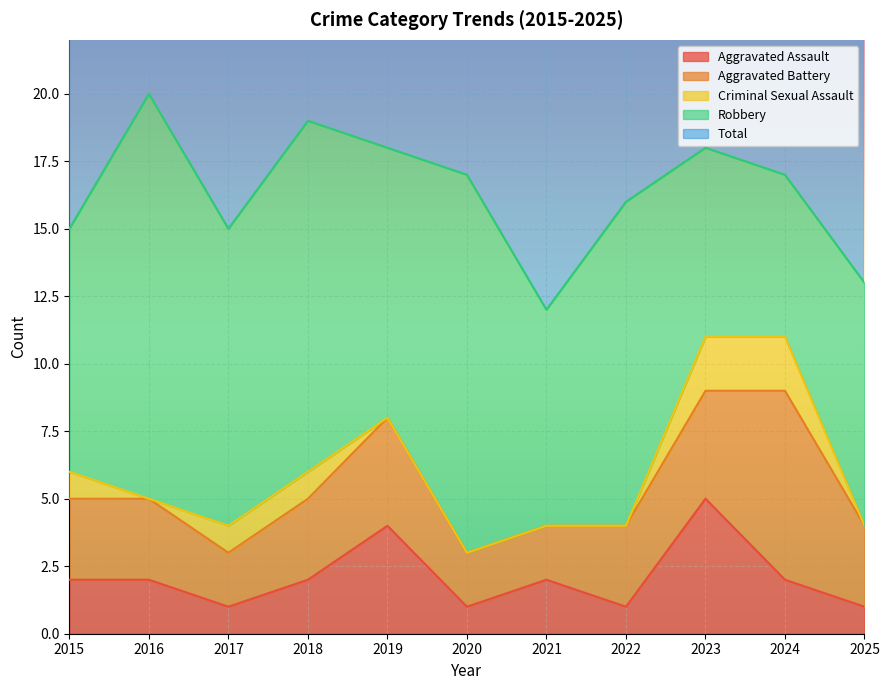

Which series has the largest range (max minus min)?

Robbery